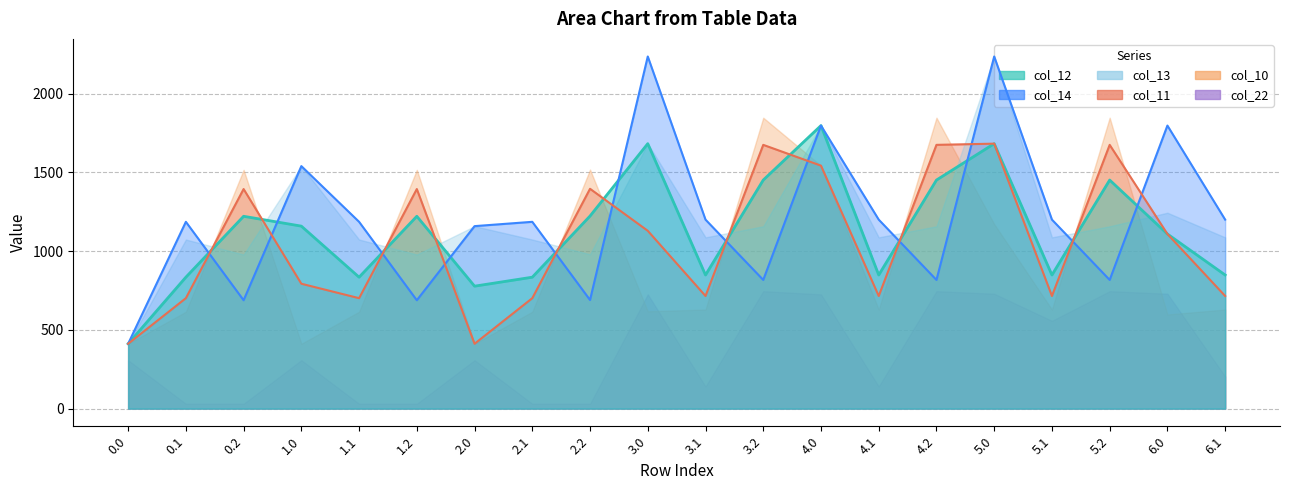

What is the average value of the col_12 series?

1126.9